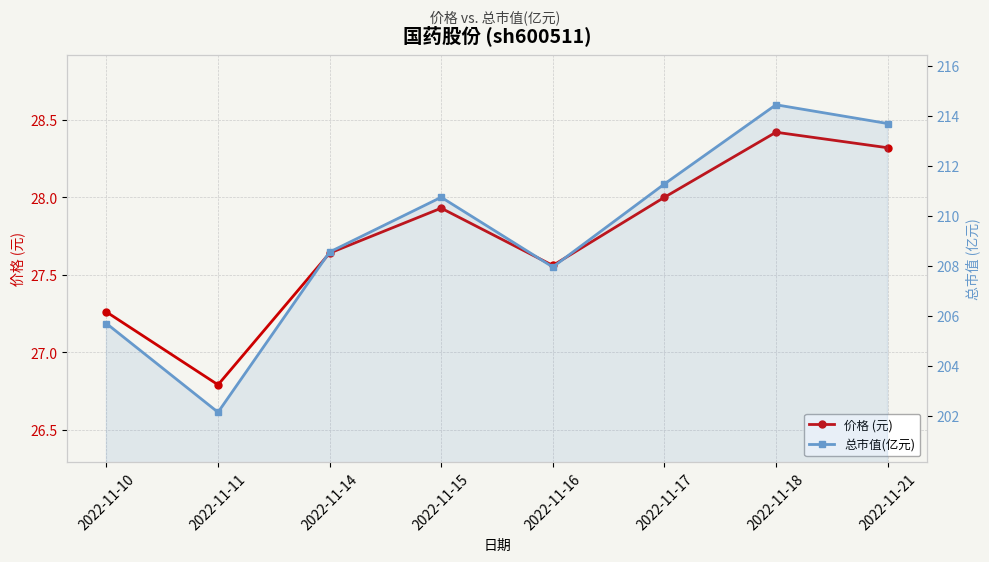

What is the total value across all series at 2022-11-10?

232.9